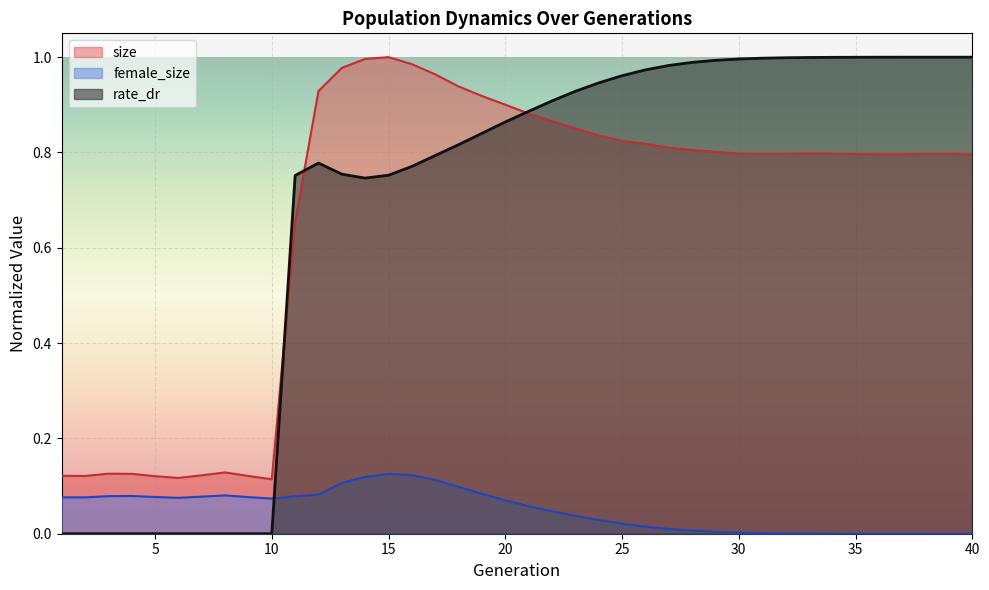

How many lines are shown in the chart?

3